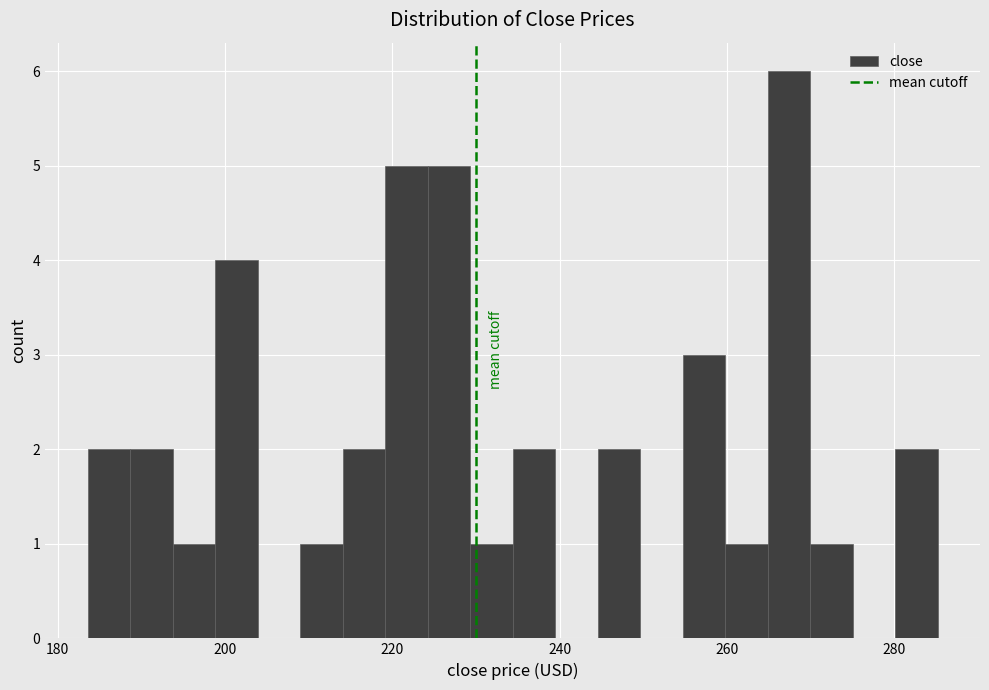

Read against the x-axis, roughly where is the centre of the tallest bar?

268